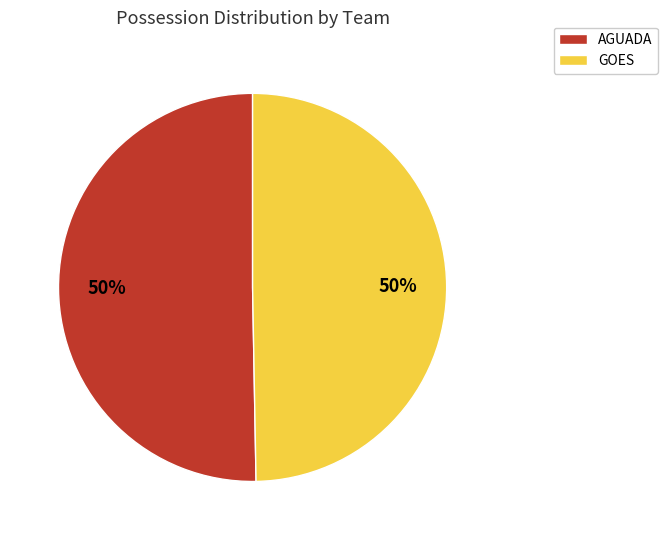

What is the ratio of the value at GOES to the value at AGUADA?

1.0